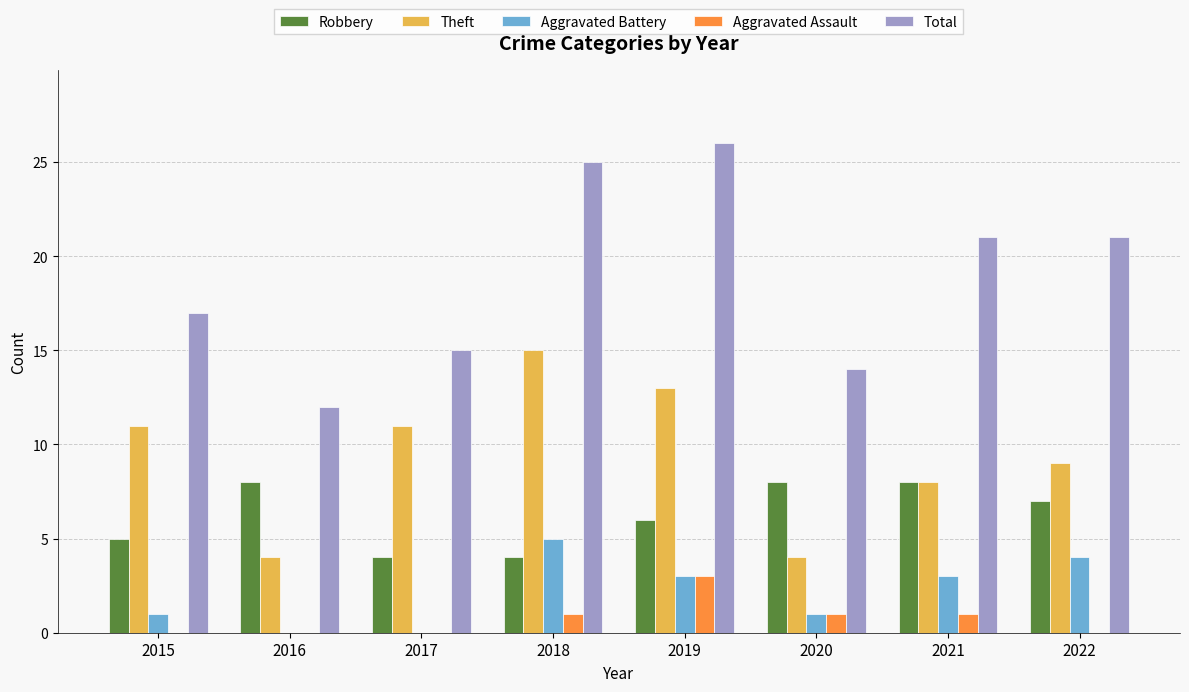

What is the total value across all series at 2015?

34